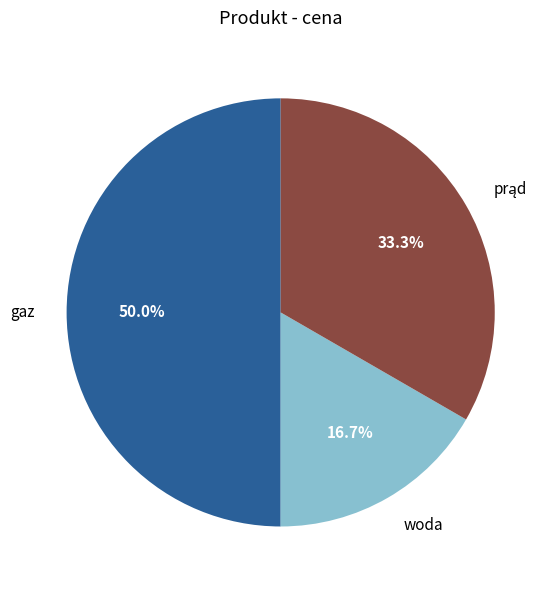

What portion of the pie excludes woda?

83.3%